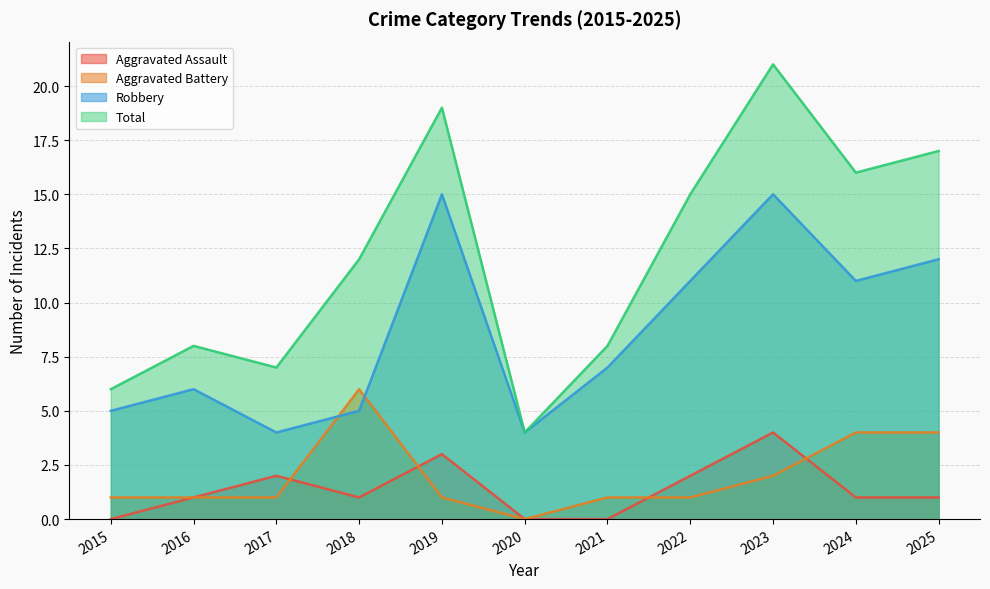

Rank the series at 2020 from highest to lowest value.

Robbery, Total, Aggravated Assault, Aggravated Battery